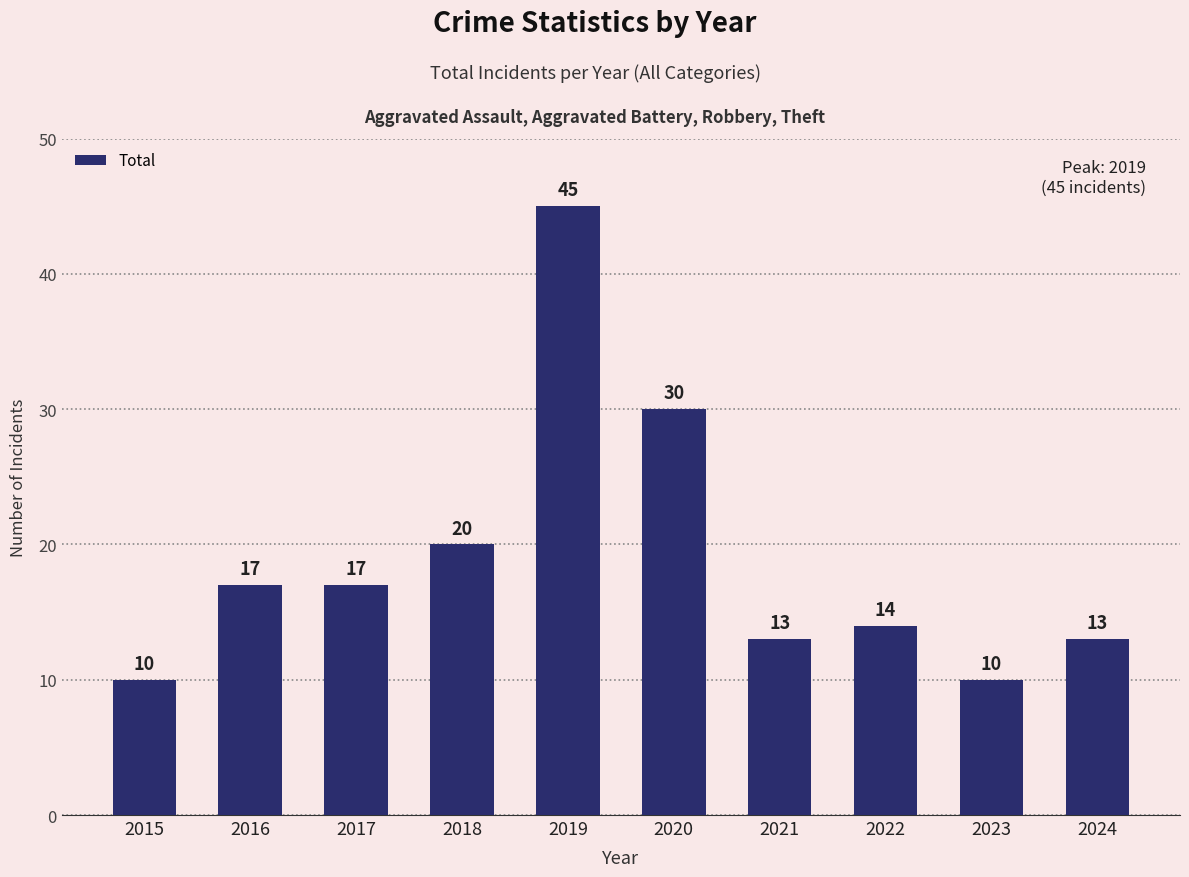

What is the greatest value displayed?

45